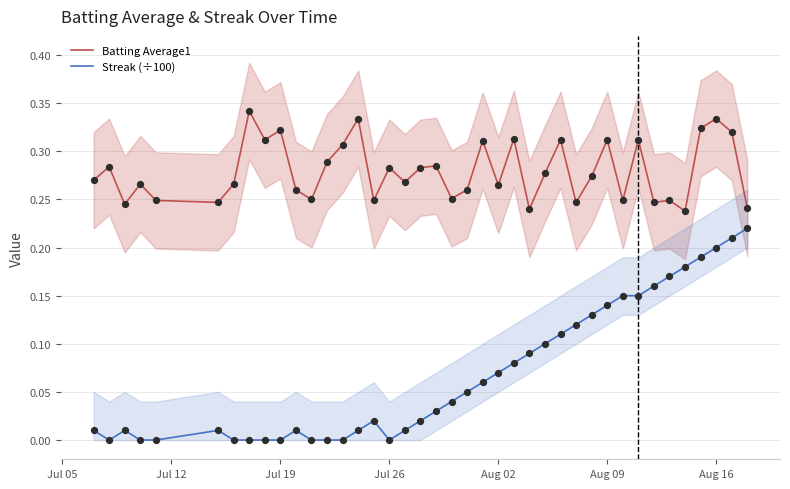

True or false: Streak (÷100) and Batting Average1 intersect in this chart.

False